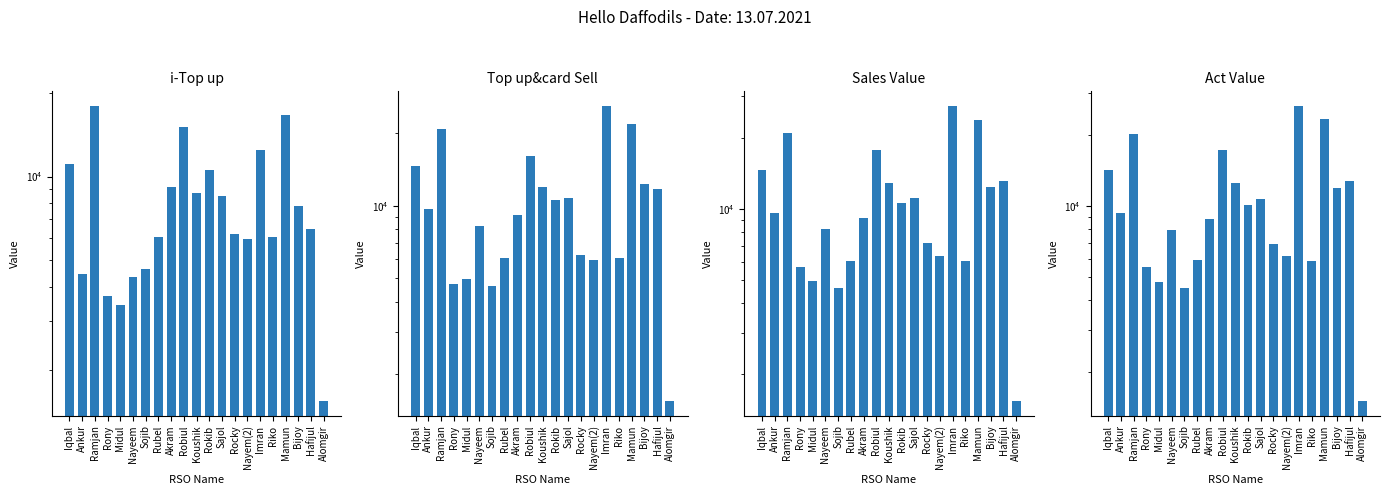

What is the maximum value for Act Value?

26454.5